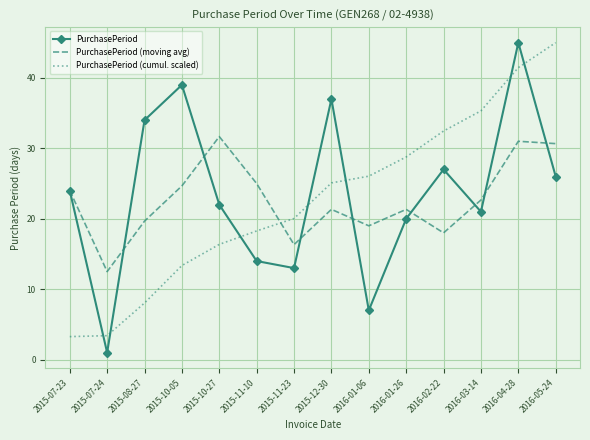

How many categories are shown in the chart?

14